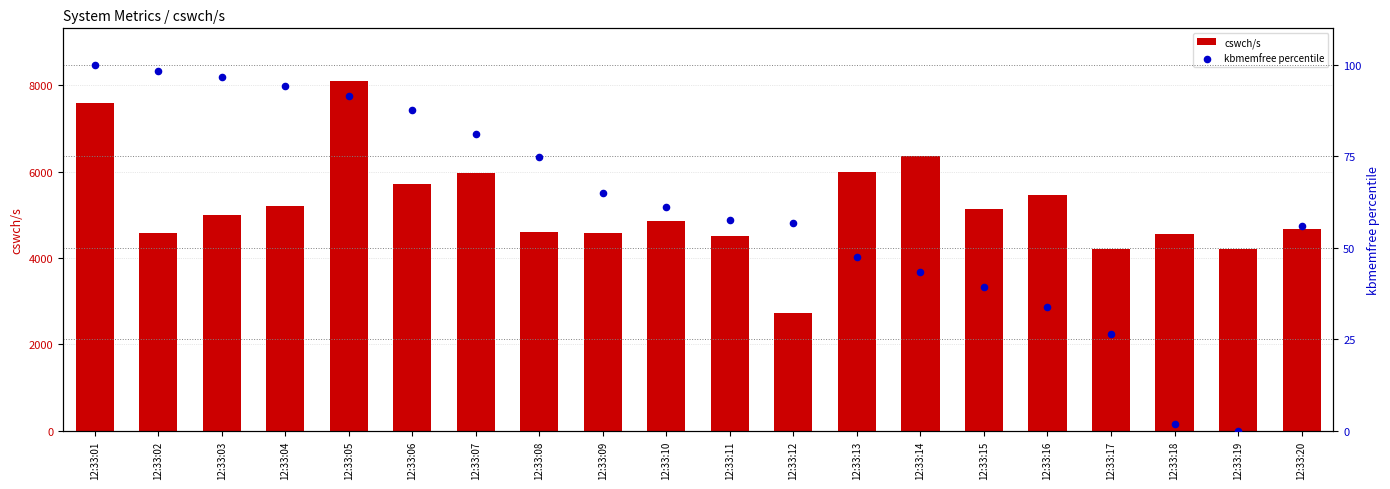

What are all the series names shown in the legend?

cswch/s, kbmemfree percentile